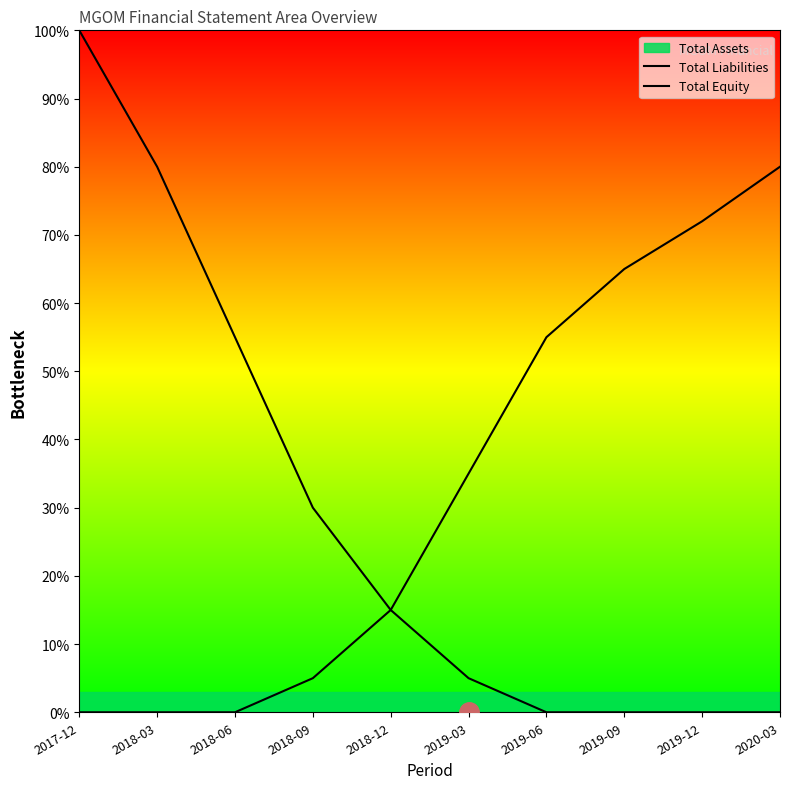

Is the value of Total Equity at 2018-12 greater than the value of Total Liabilities at 2018-03?

No